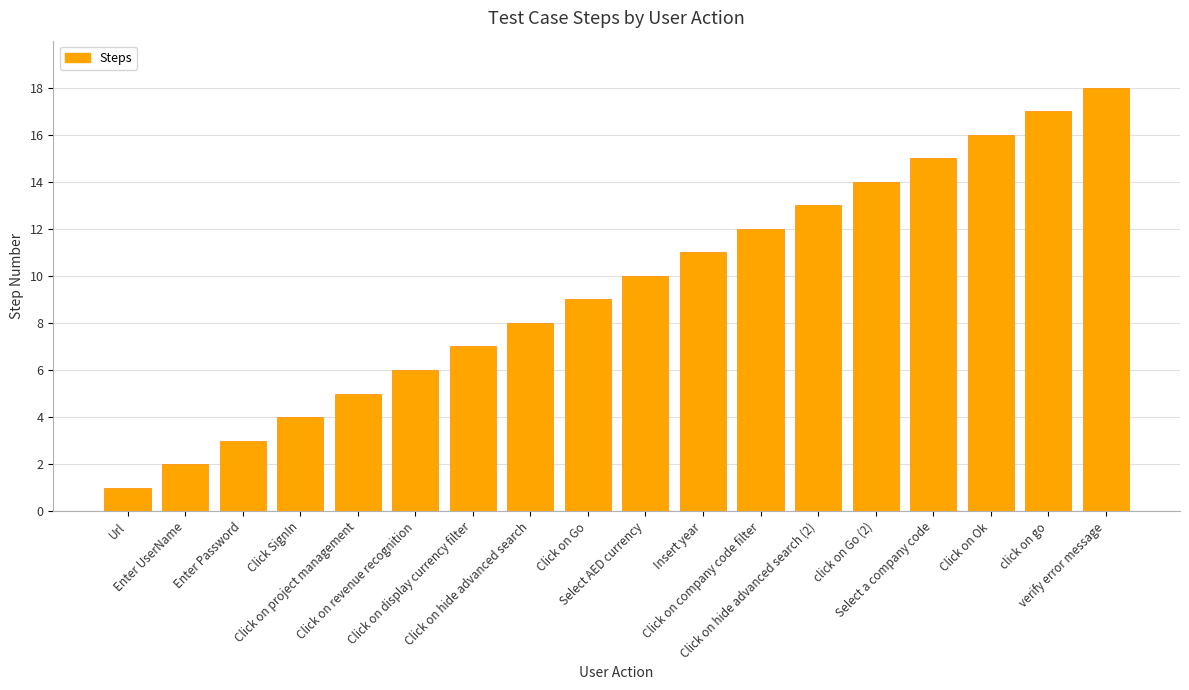

What is the difference between the second highest and minimum values?

16